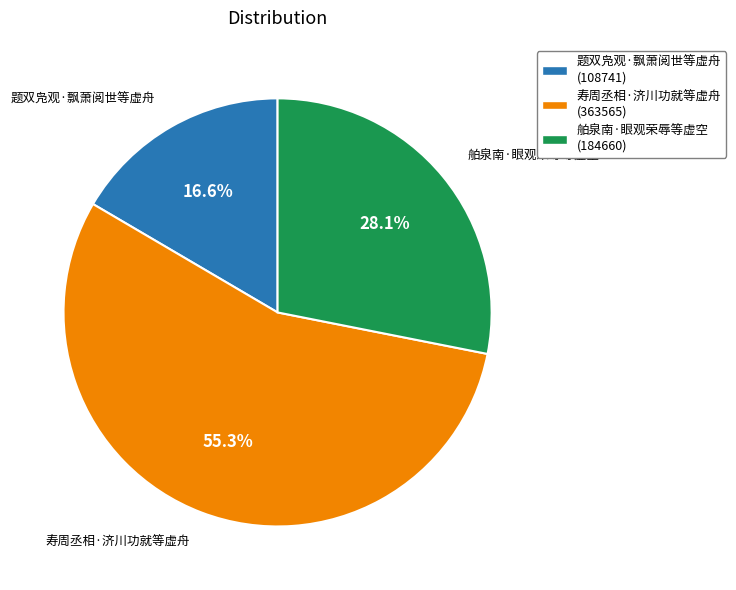

What is the ratio of the value at 题双凫观·飘萧阅世等虚舟 to the value at 寿周丞相·济川功就等虚舟?

0.3